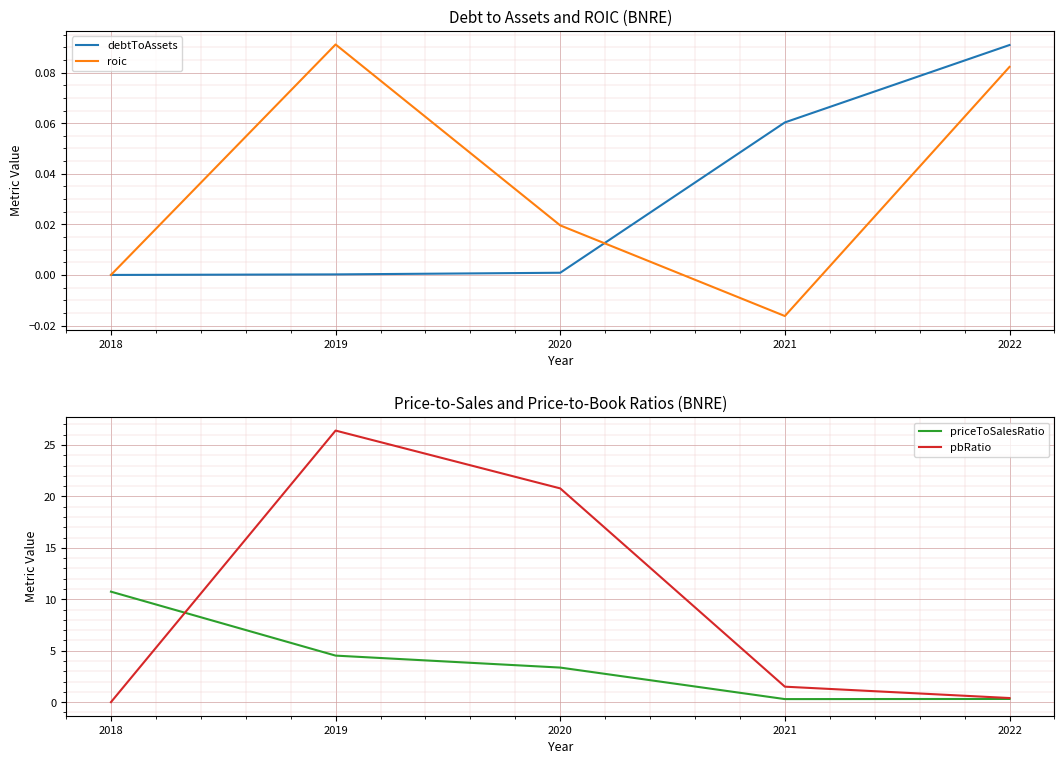

Where is roic nearest to the value 0?

2018